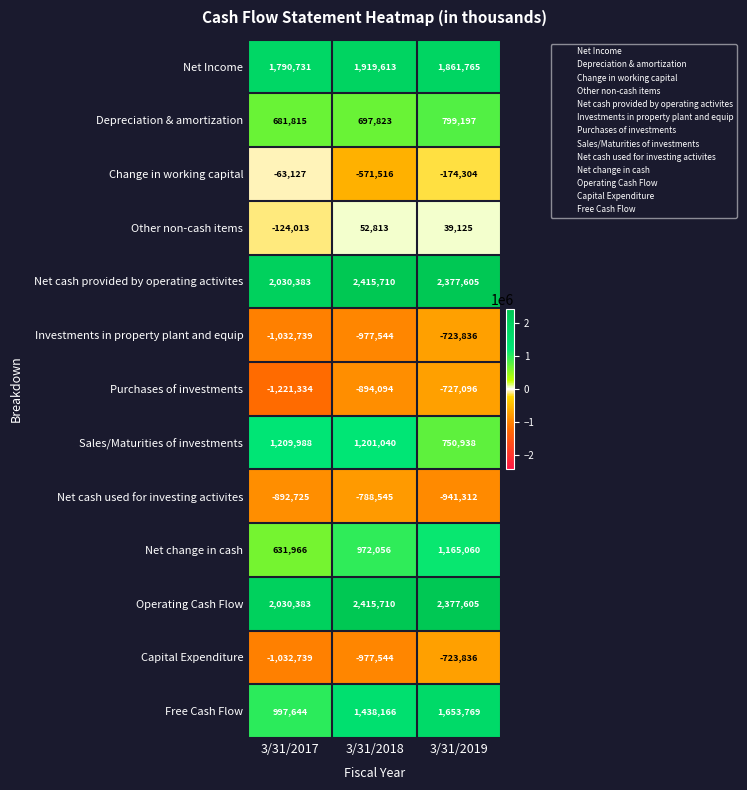

At which label does Investments in property plant and equip first exceed -977544?

3/31/2019